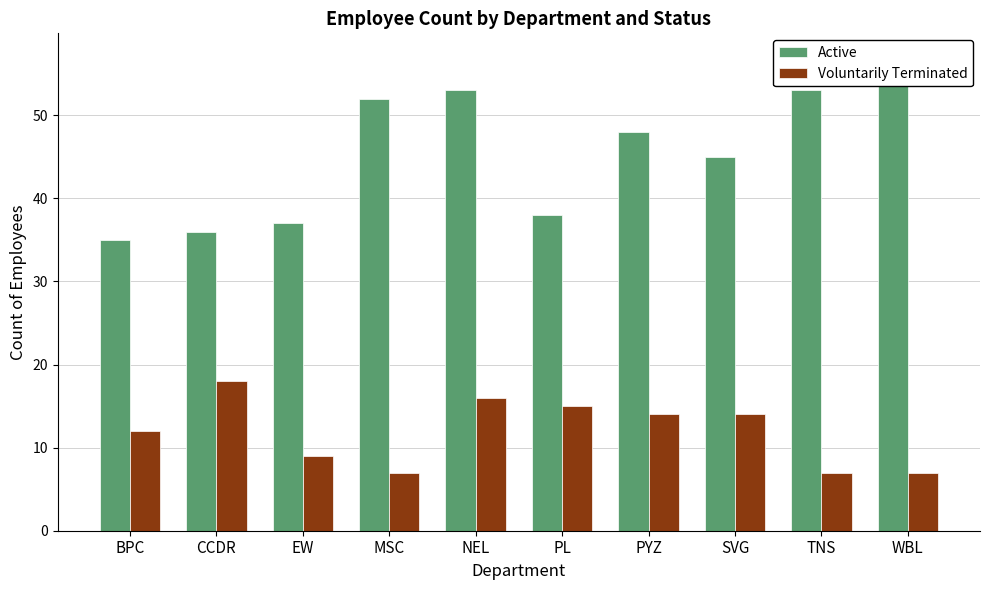

What is the minimum value for Voluntarily Terminated?

7